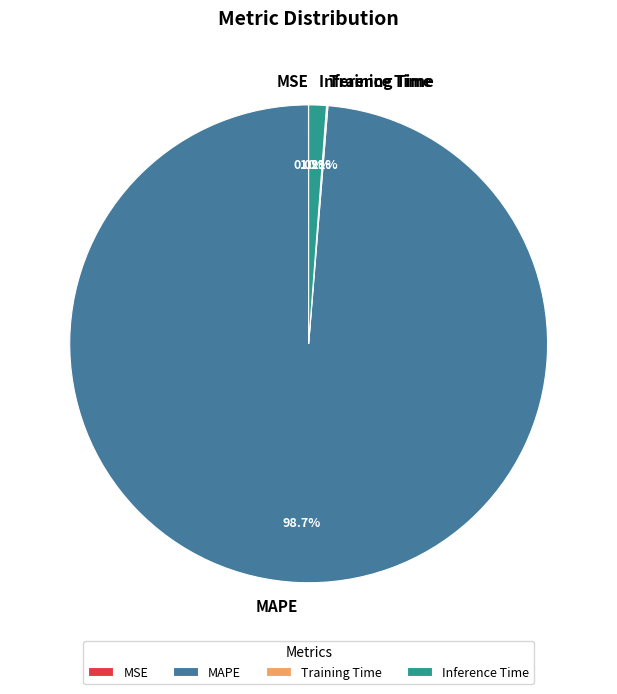

Which category has the biggest portion of the pie?

MAPE